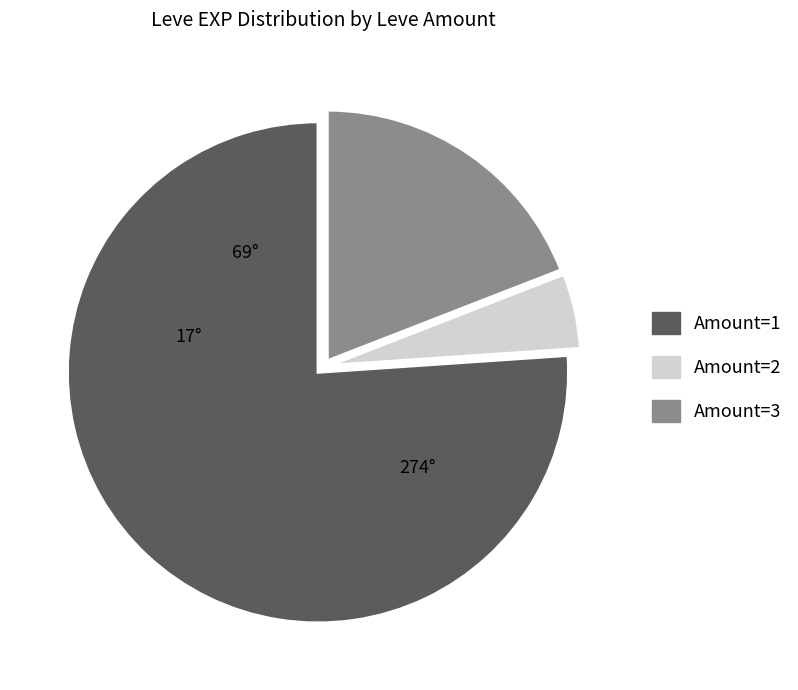

Is there any slice that represents more than half of the pie?

Yes